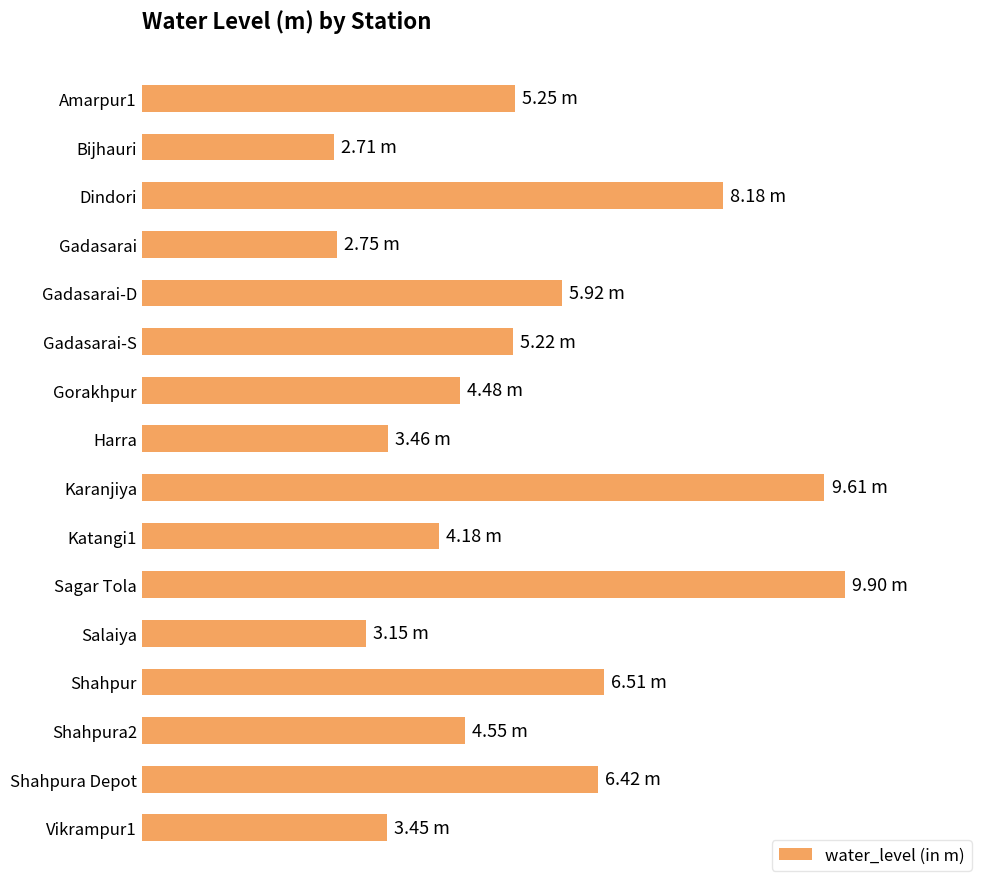

Does the chart contain any negative values?

No